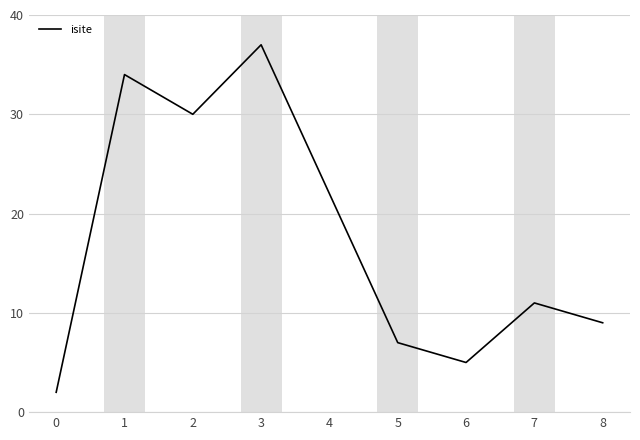

Reading right to left, what are all the values shown in this chart?

8=9	7=11	6=5	5=7	4=22	3=37	2=30	1=34	0=2